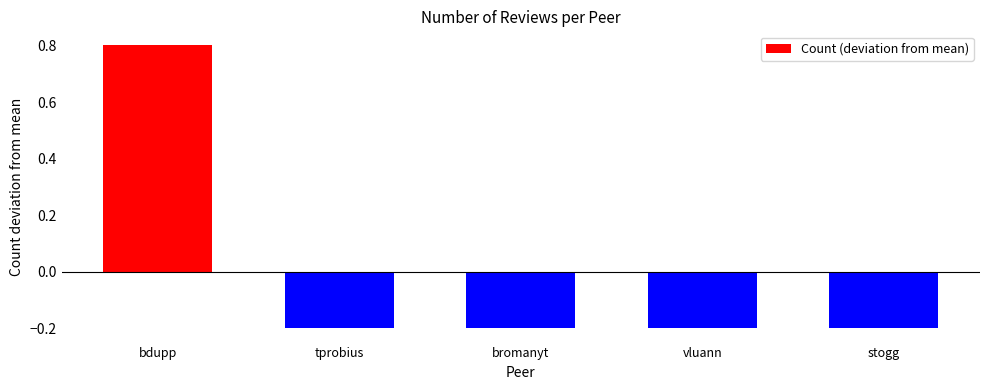

The value at stogg is -0.3. True or false?

False